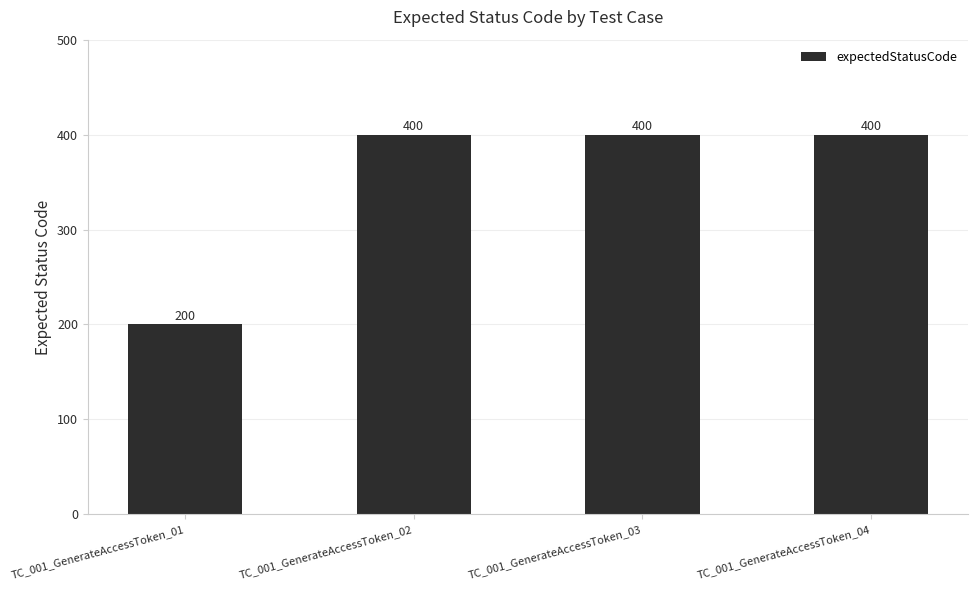

At which category does the chart reach its minimum across all series?

TC_001_GenerateAccessToken_01